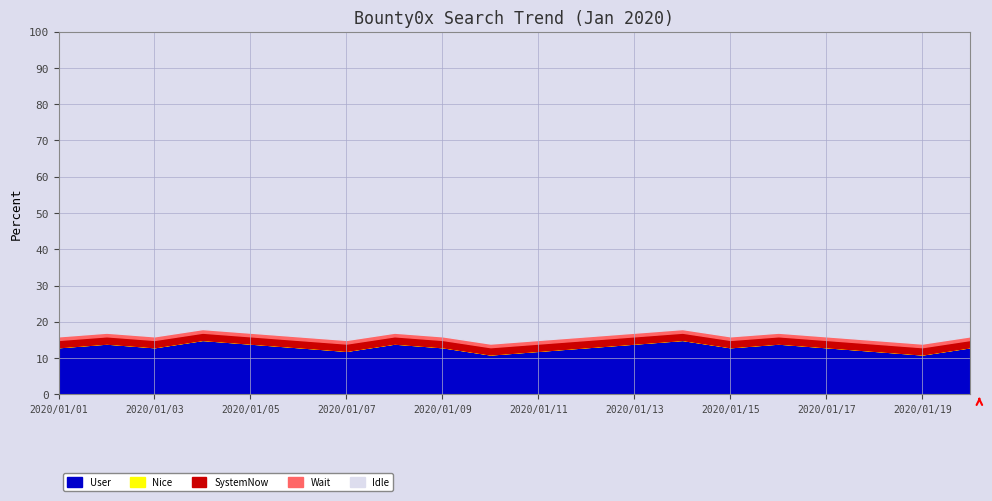

Reading right to left, extract all data points from this chart.

User: 13	11	12	13	14	13	15	14	13	12	11	13	14	12	13	14	15	13	14	13
Nice: 0	0	0	0	0	0	0	0	0	0	0	0	0	0	0	0	0	0	0	0
SystemNow: 2	2	2	2	2	2	2	2	2	2	2	2	2	2	2	2	2	2	2	2
Wait: 1	1	1	1	1	1	1	1	1	1	1	1	1	1	1	1	1	1	1	1
Idle: 84	86	85	84	83	84	82	83	84	85	86	84	83	85	84	83	82	84	83	84